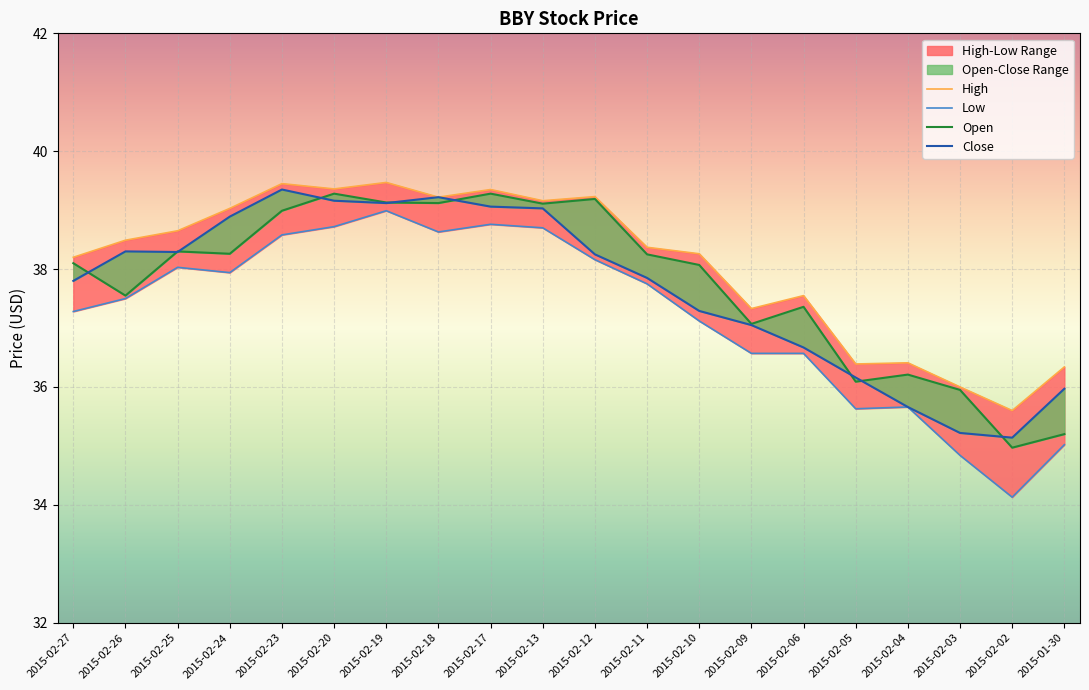

What are all the series names shown in the legend?

High, Low, Open, Close